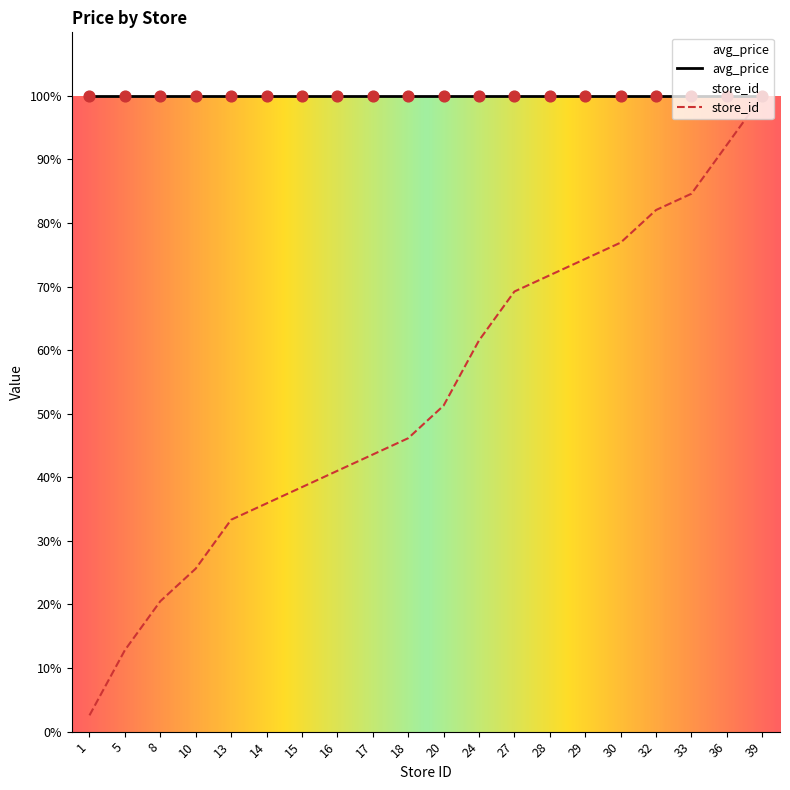

What is the ratio of the value at 8 to the value at 29?

0.3